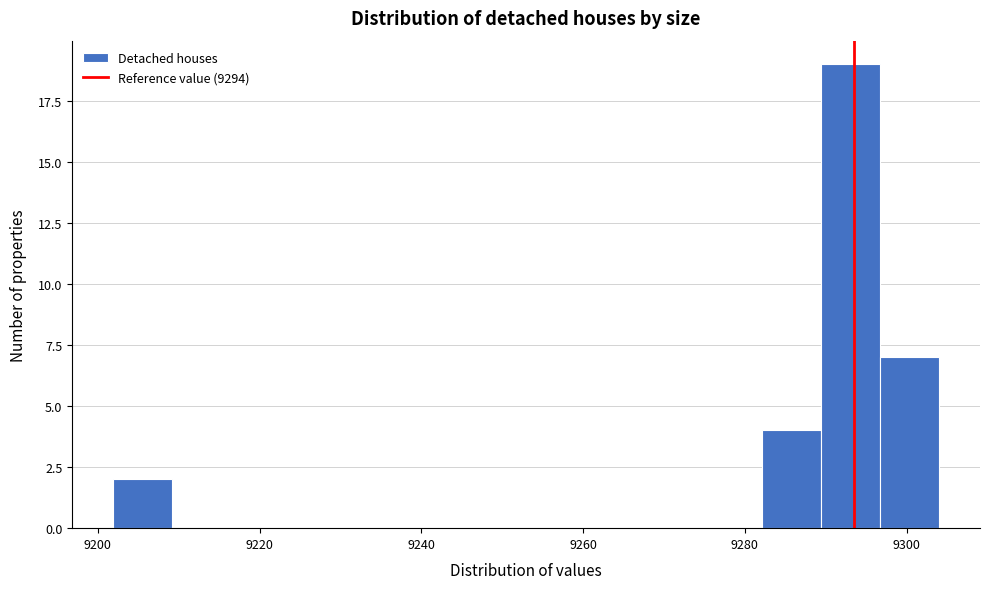

Read against the x-axis, roughly where is the centre of the tallest bar?

9294